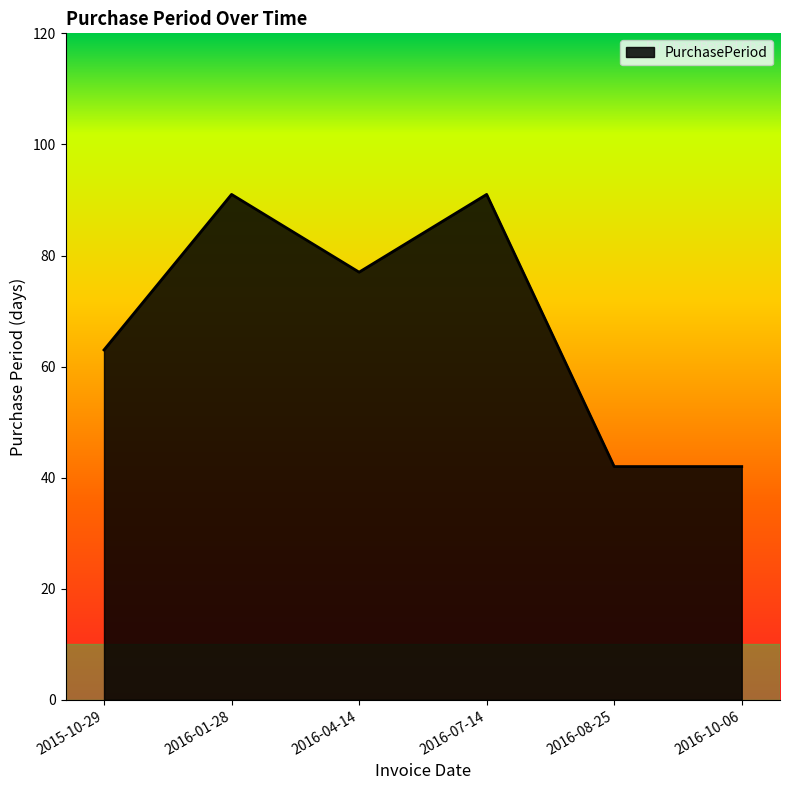

Approximately how many times larger is the value at 2016-07-14 compared to 2015-10-29?

1.4